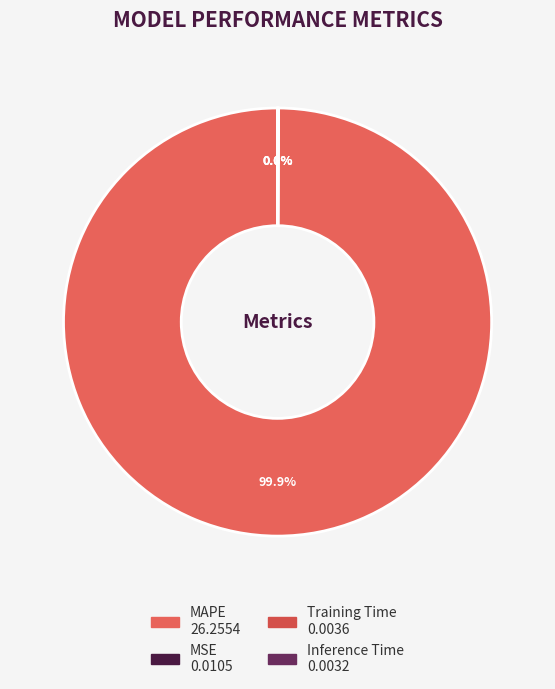

Which category has the smallest portion of the pie?

Inference Time